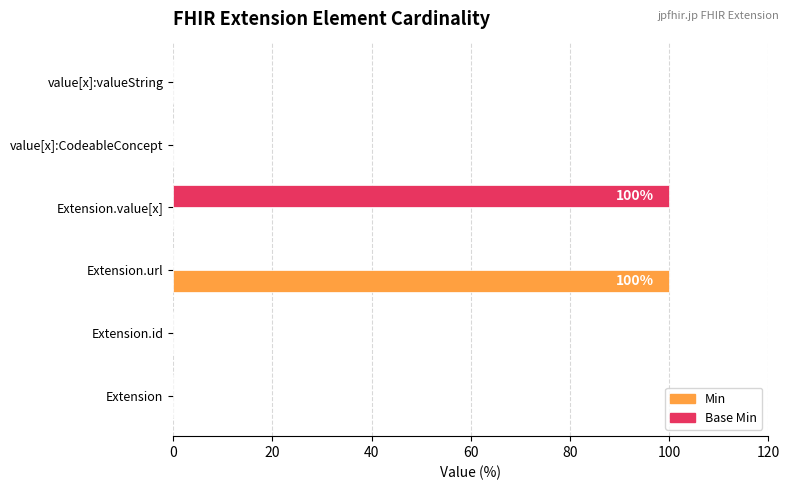

How many distinct data groups are displayed?

2